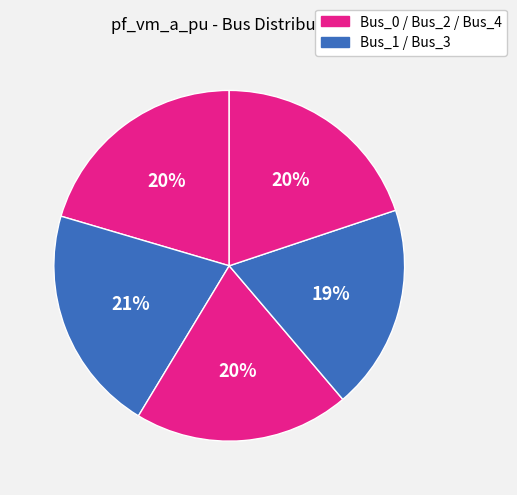

Count the number of slices in the pie.

5